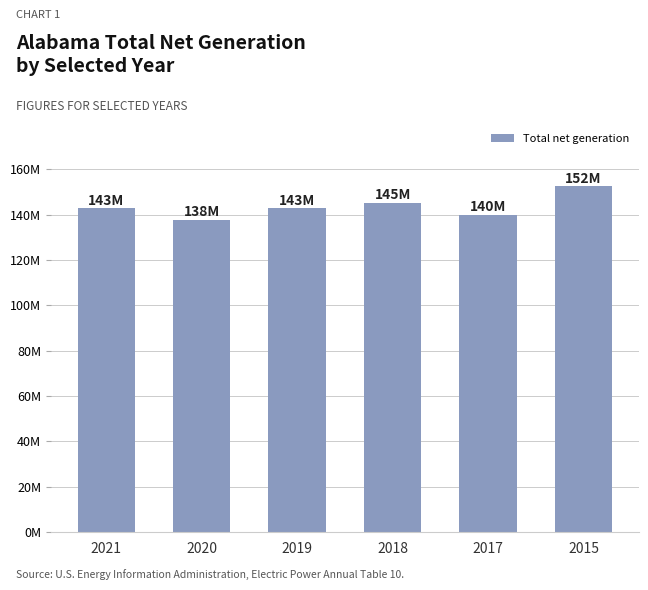

Reading left to right, list all the values displayed in this chart.

2021=142733330	2020=137547377	2019=142679433	2018=145057994	2017=139964250	2015=152477427